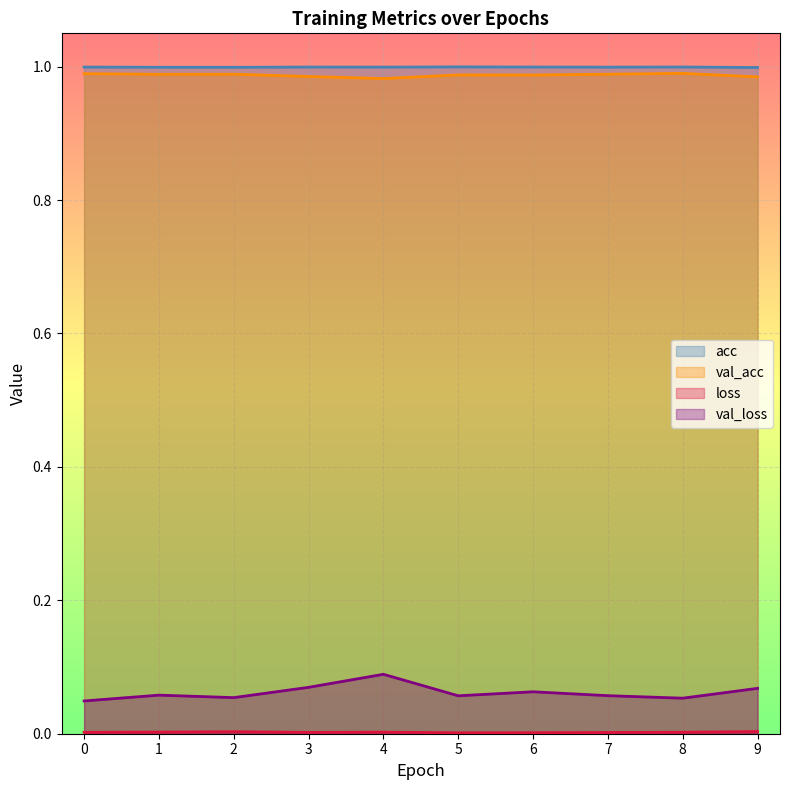

Between 2 and 9, which series saw the biggest shift?

val_loss